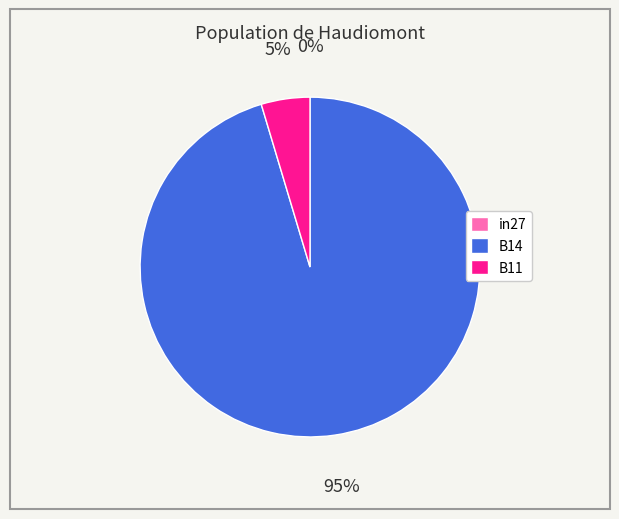

Do B14 and B11 together represent more than half of the pie?

Yes